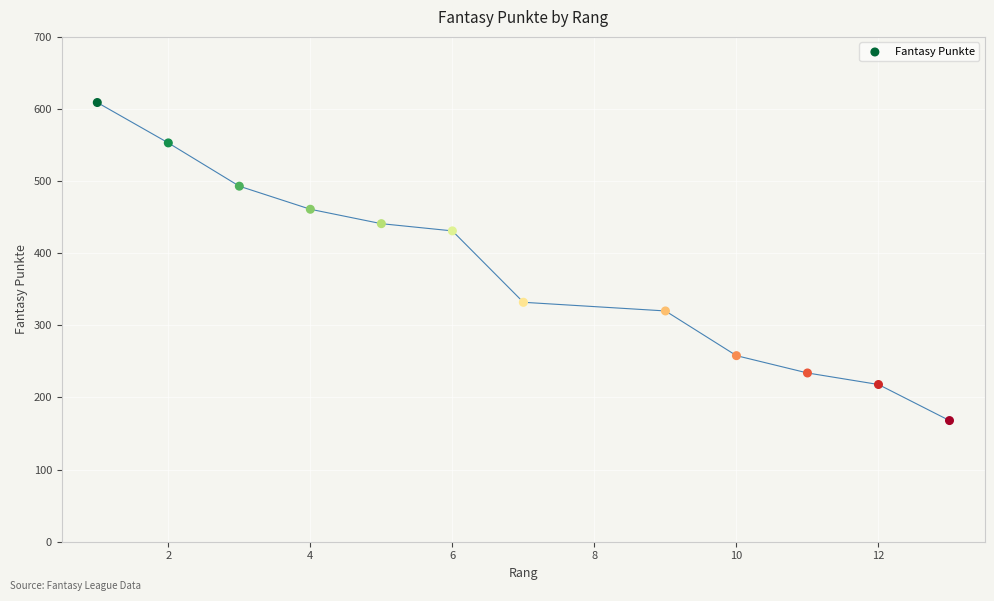

What Y value in the scatter plot is closest to 388?

431